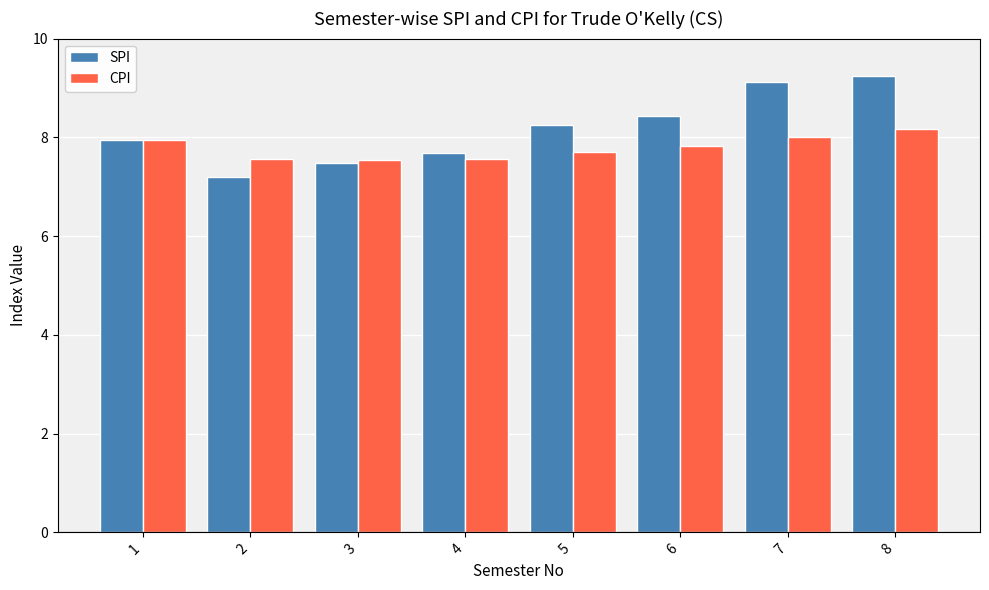

How many categories are shown in the chart?

8